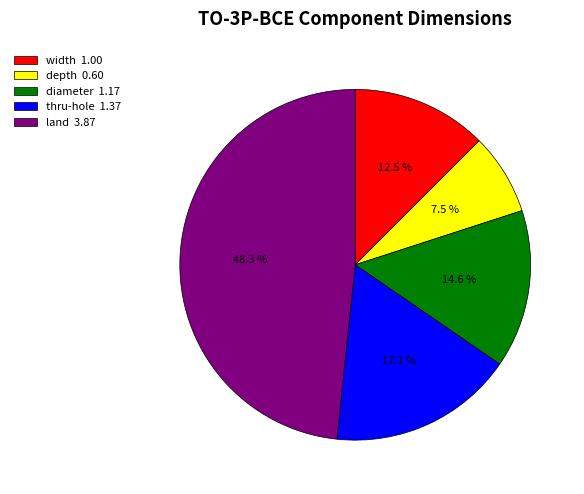

The depth slice represents 1% of the pie. True or false?

False